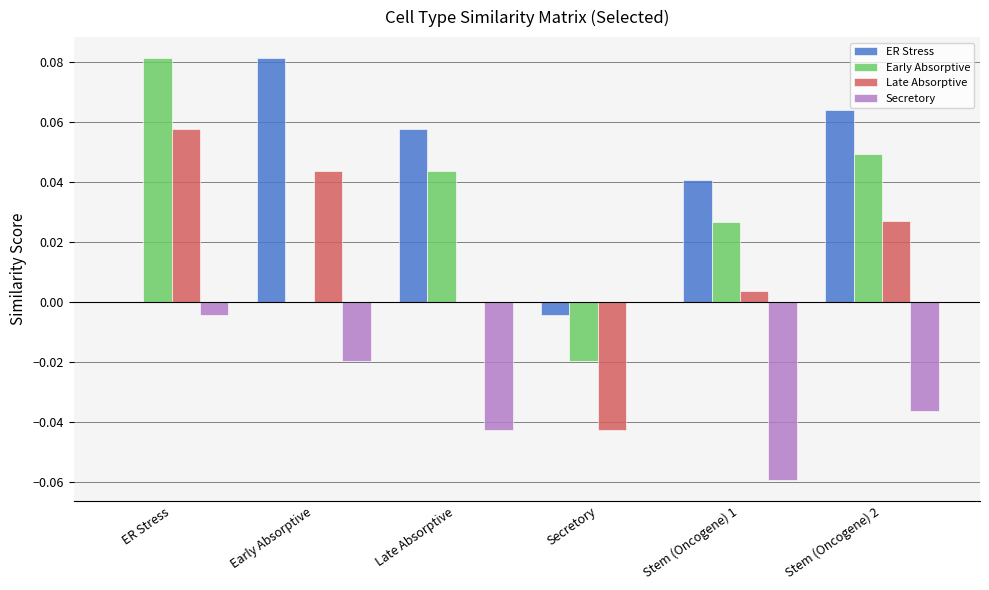

Which category has the highest value in the ER Stress series?

Early Absorptive